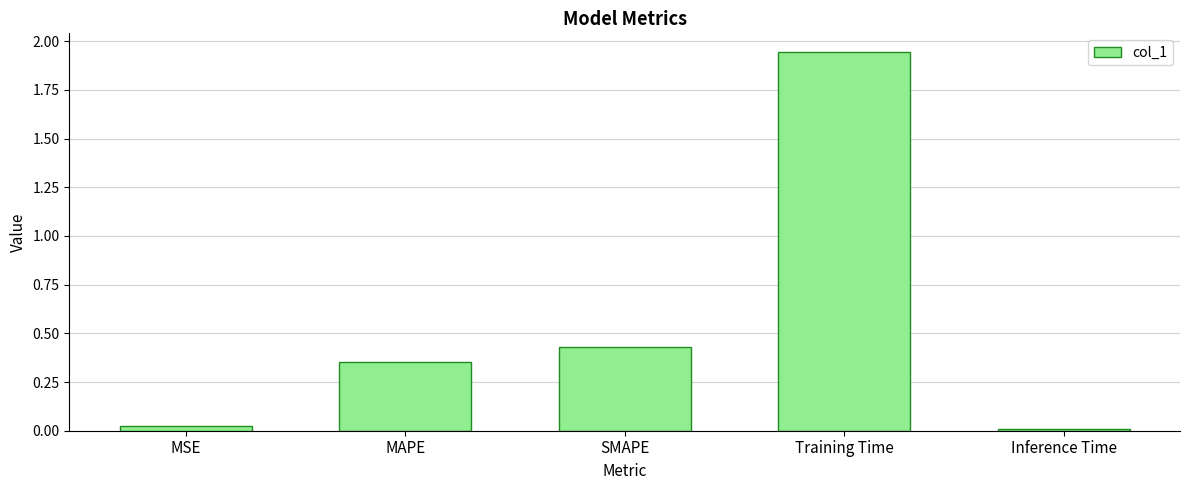

How many bars are there in total?

5